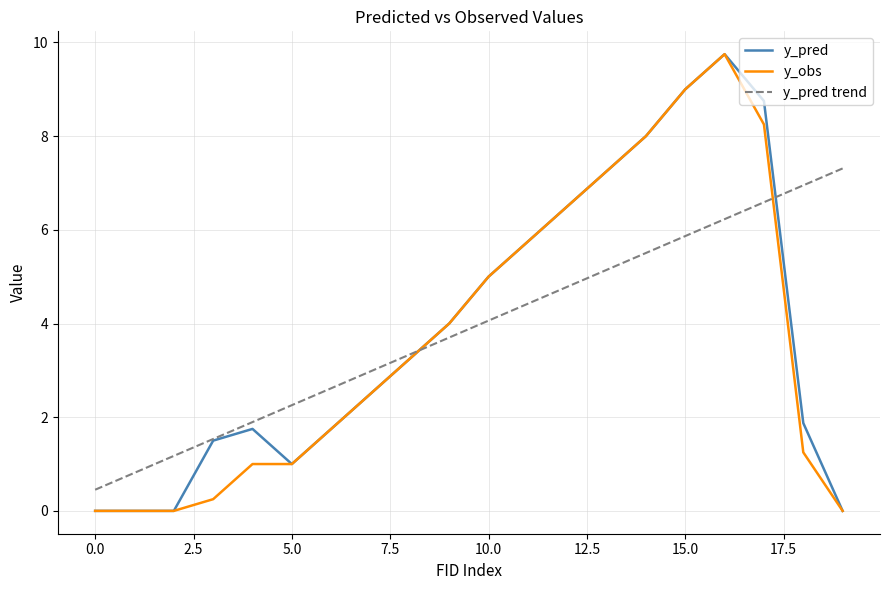

What is the minimum value for y_pred trend?

0.5